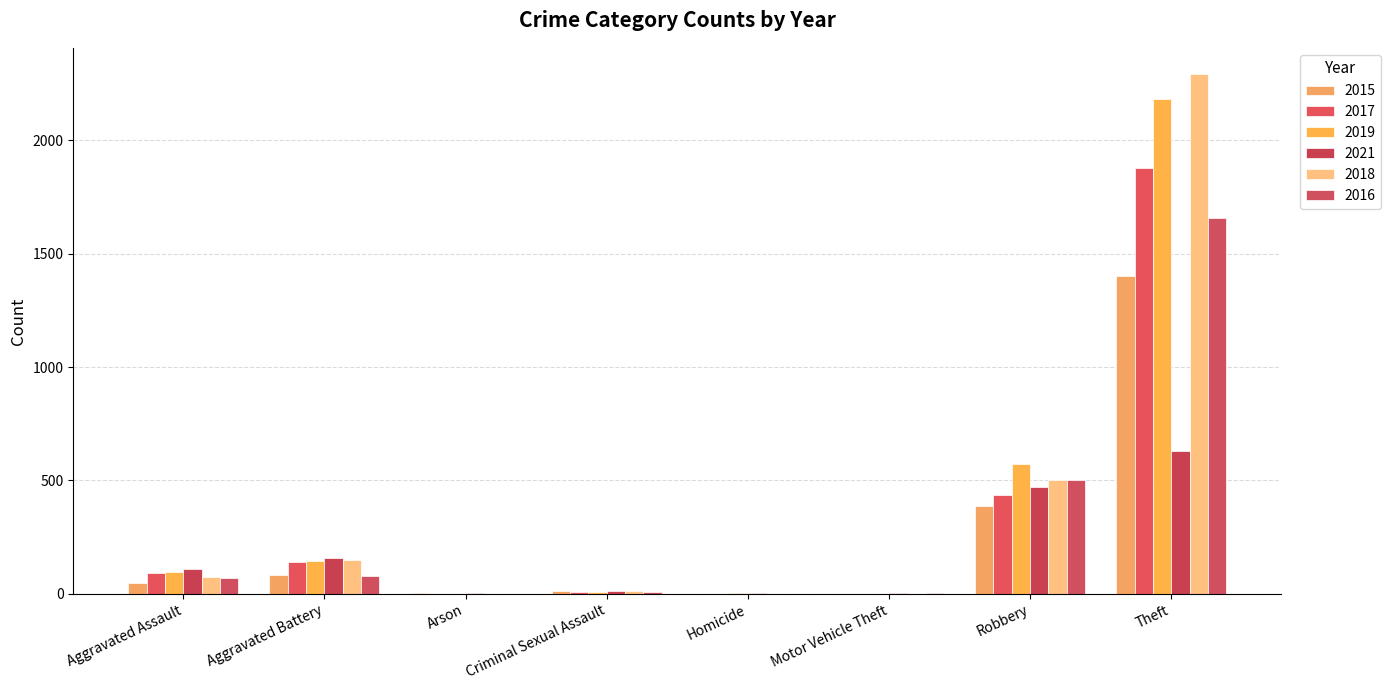

How many distinct data groups are displayed?

6